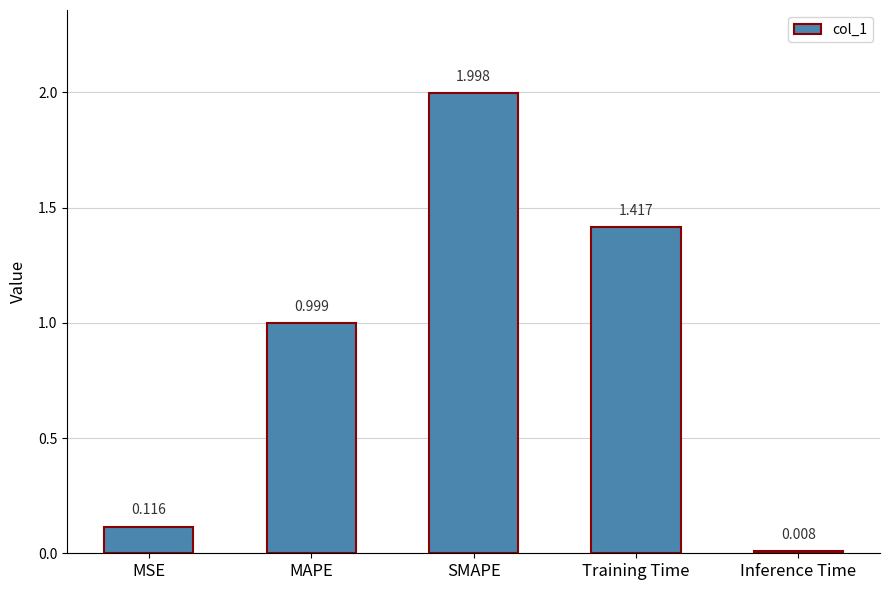

Where is the data nearest to the value 1?

MAPE